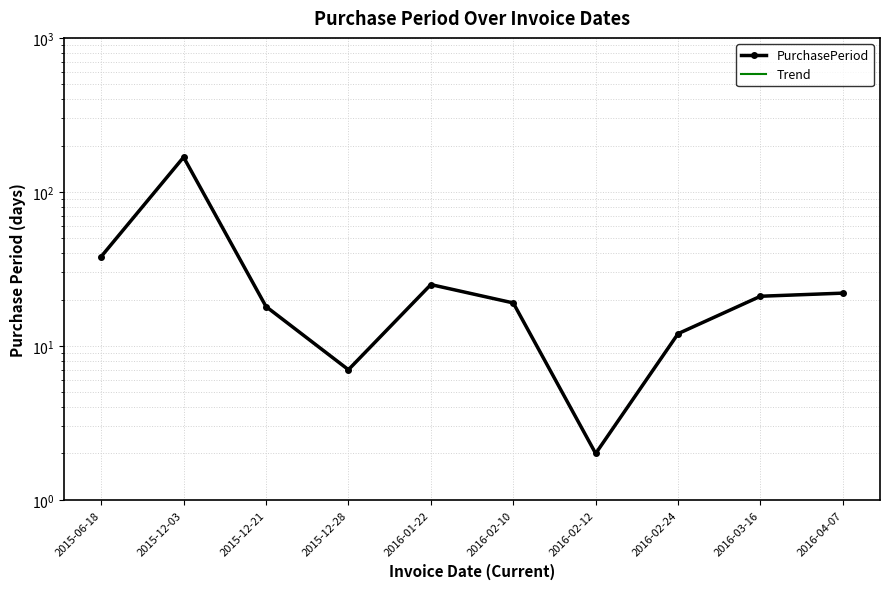

Reading left to right, extract all data points from this chart.

PurchasePeriod: 38	168	18	7	25	19	2	12	21	22
Trend: 38	168	18	7	25	19	2	12	21	22